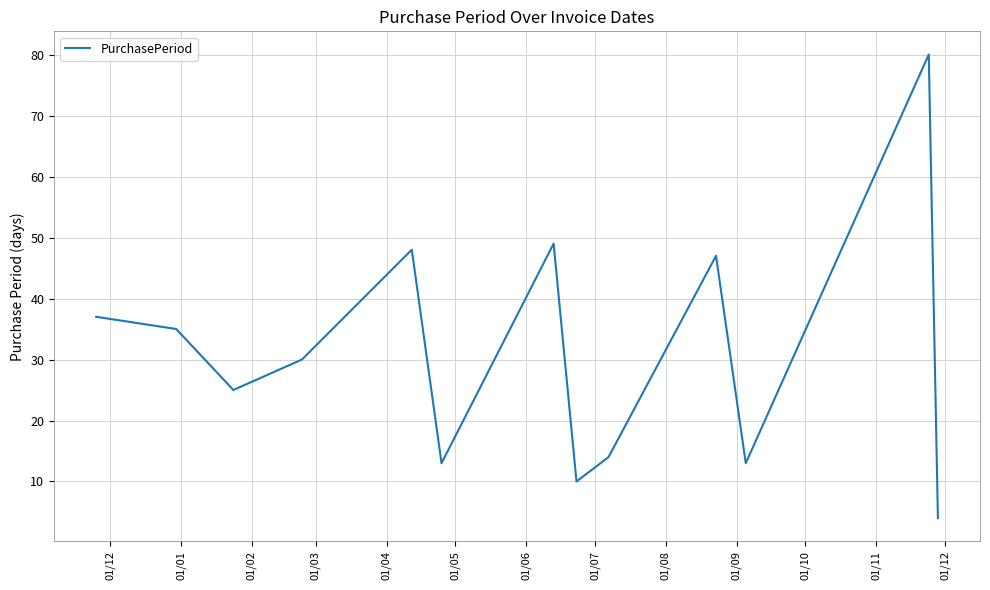

What is the average value?

31